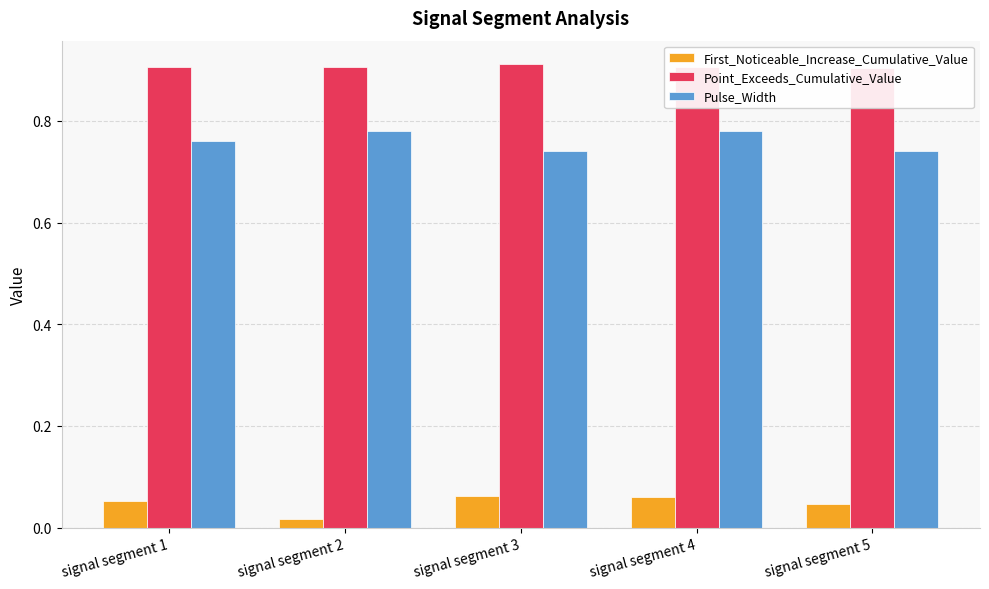

Rank the series by their maximum value, from highest to lowest.

Point_Exceeds_Cumulative_Value, Pulse_Width, First_Noticeable_Increase_Cumulative_Value